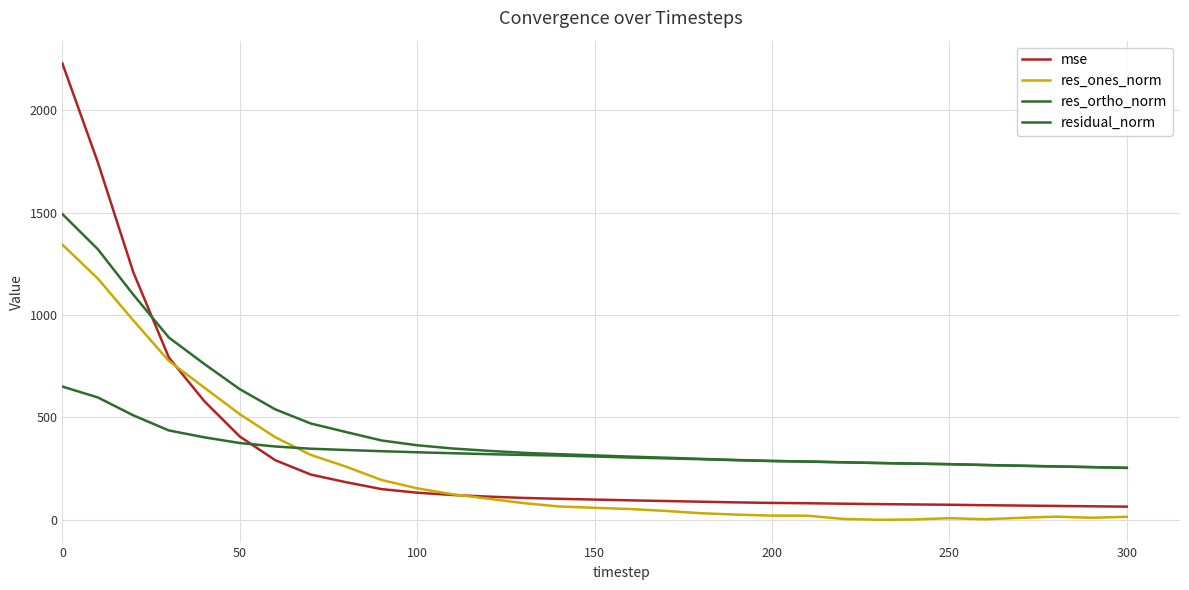

How many lines are shown in the chart?

4